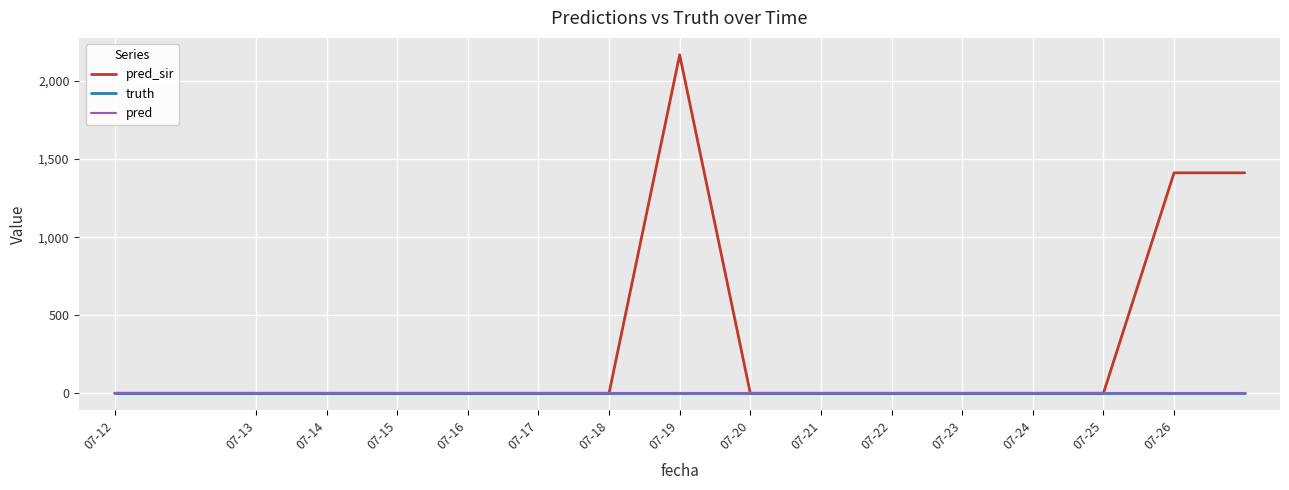

True or false: truth has more than 1 interior local peaks.

False